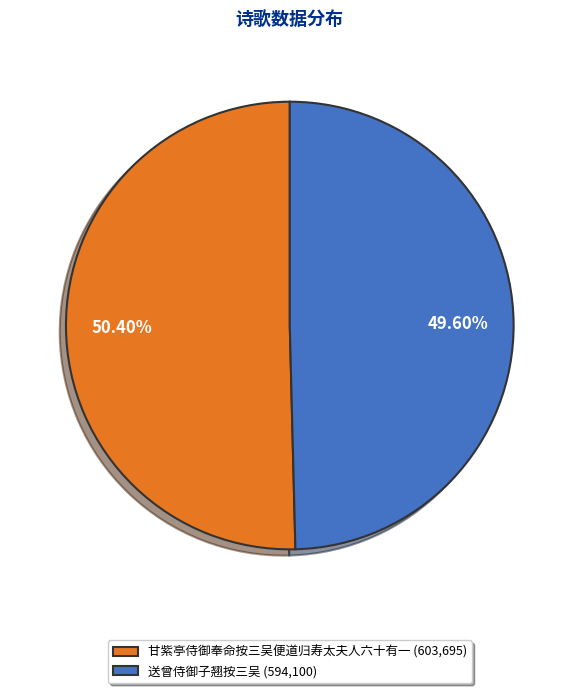

What is the largest slice in the pie chart?

甘紫亭侍御奉命按三吴便道归寿太夫人六十有一